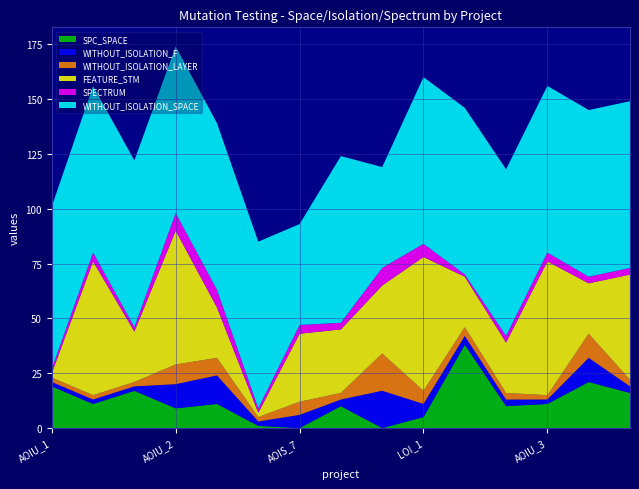

Reading left to right, what are all the values shown in this chart?

SPC_SPACE: 19	11	17	9	11	1	0	10	0	5	38	10	11	21	16
WITHOUT_ISOLATION_F: 2	2	2	11	13	2	6	3	17	6	4	3	2	11	3
WITHOUT_ISOLATION_LAYER: 2	2	2	9	8	2	6	3	17	6	4	3	2	11	3
FEATURE_STM: 2	61	23	61	23	2	31	29	31	61	23	23	61	23	48
SPECTRUM: 2	4	2	8	8	2	4	3	8	6	1	3	4	3	3
WITHOUT_ISOLATION_SPACE: 74	76	76	76	76	76	46	76	46	76	76	76	76	76	76